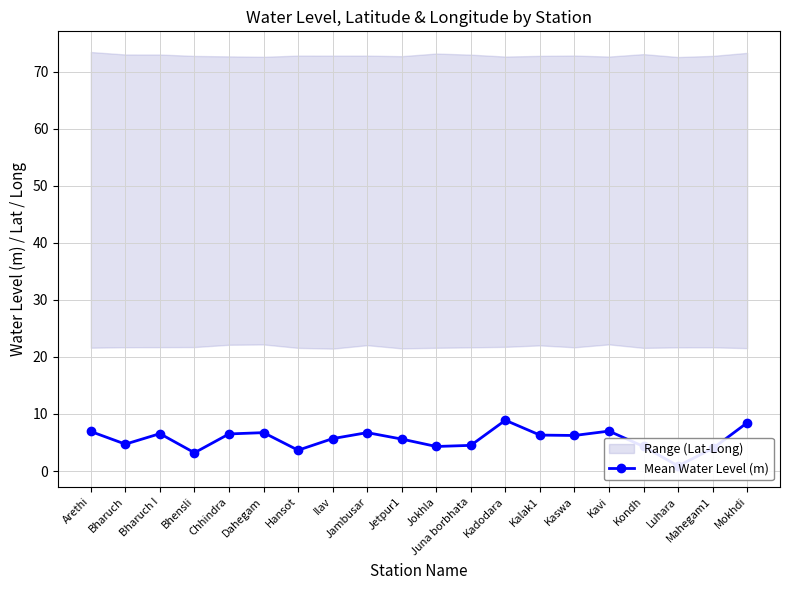

What is the difference between the values at Chhindra and Mahegam1?

2.5